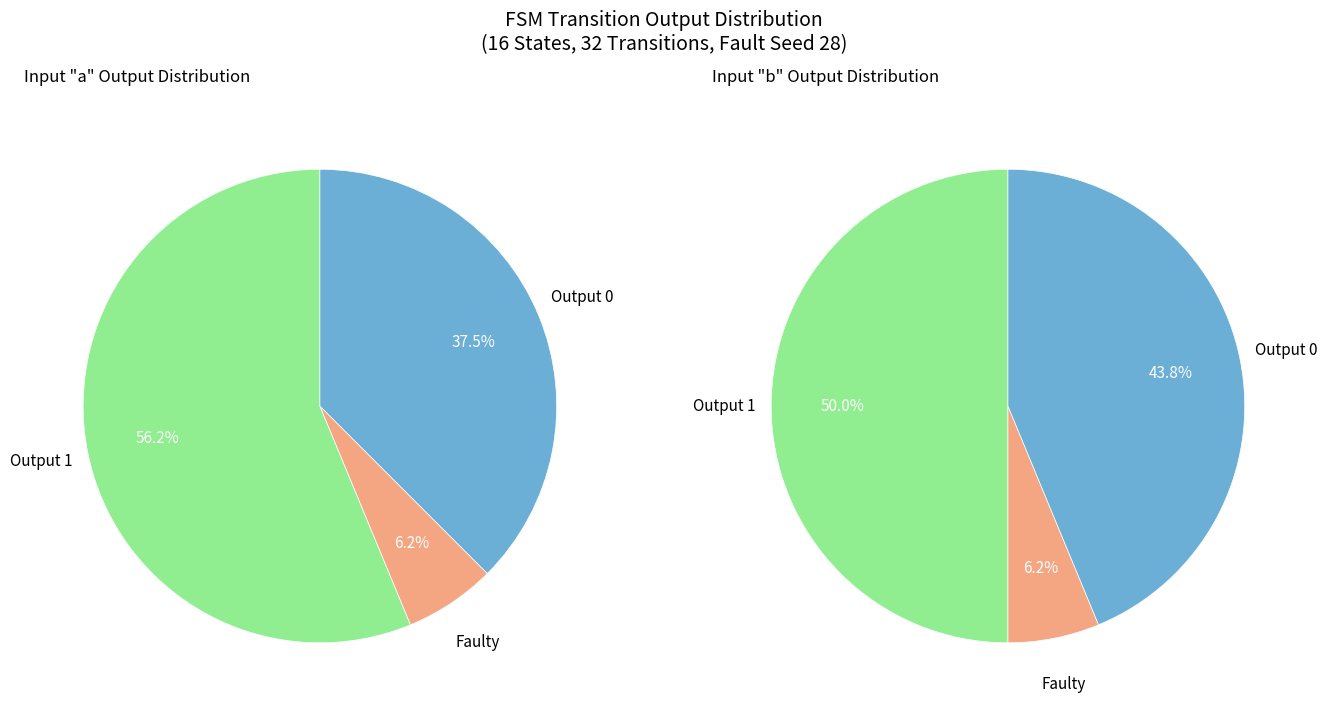

At transition_num, list the series in order from smallest to largest.

input_a, input_b